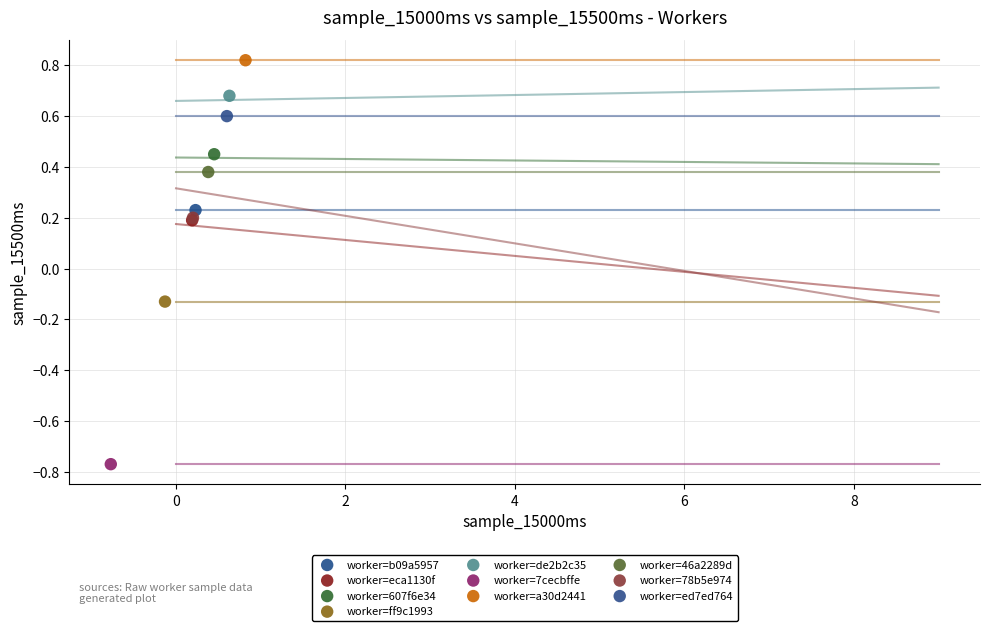

What are all the series names shown in the legend?

worker=b09a5957, worker=eca1130f, worker=607f6e34, worker=ff9c1993, worker=de2b2c35, worker=7cecbffe, worker=a30d2441, worker=46a2289d, worker=78b5e974, worker=ed7ed764